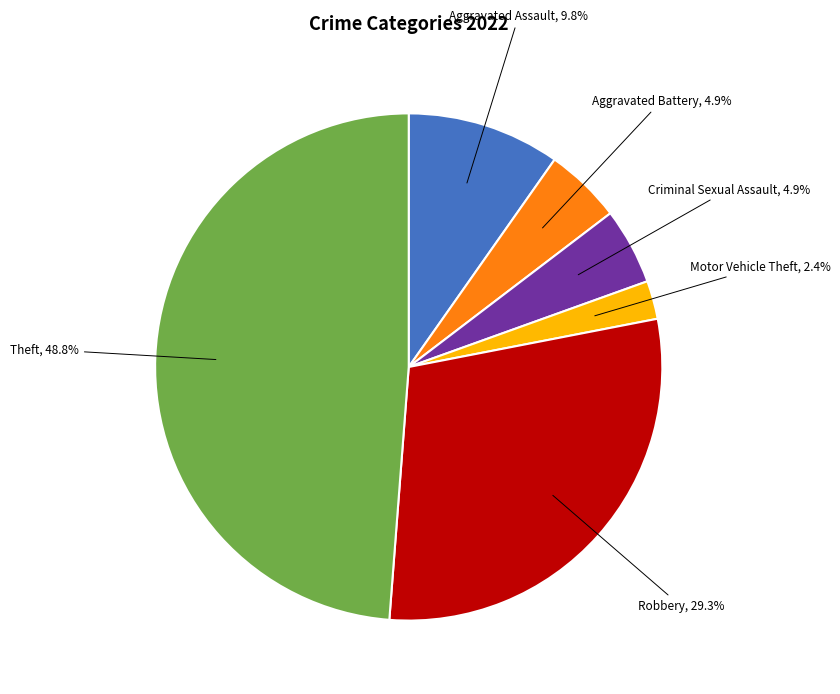

How many segments does this pie chart have?

6